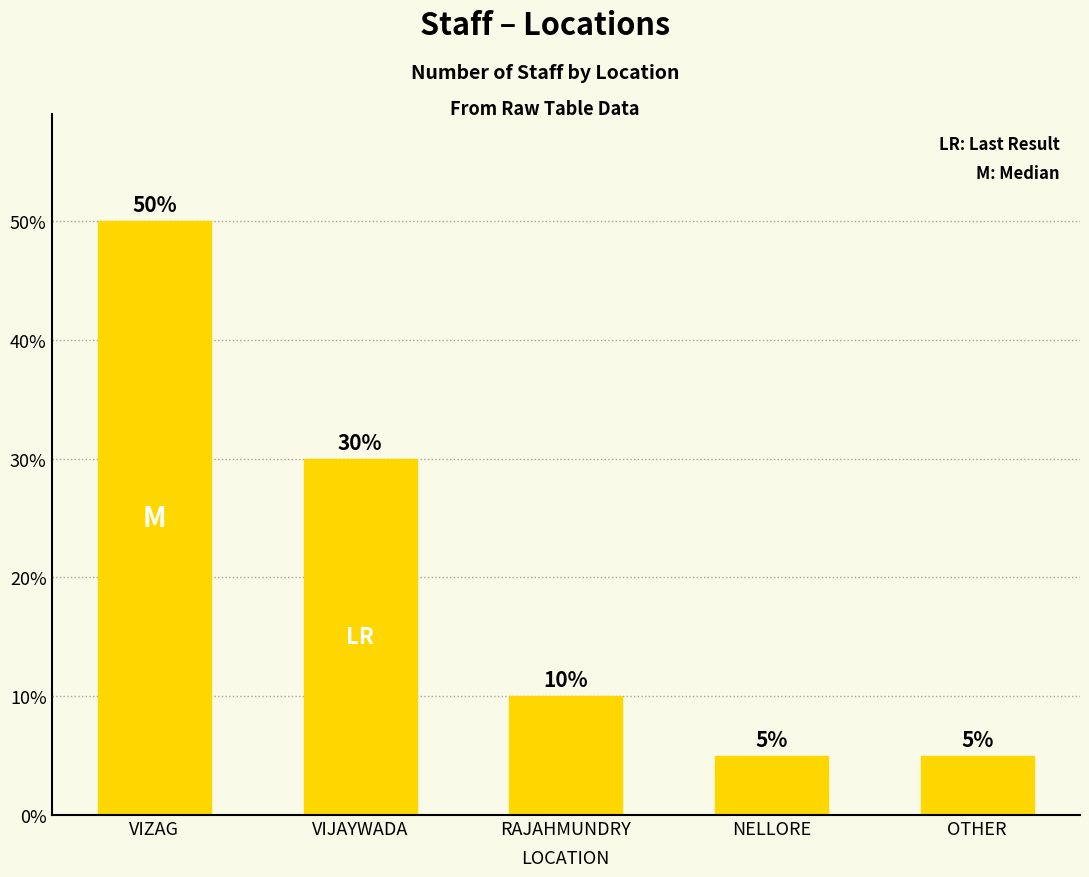

What is the smallest value displayed?

5